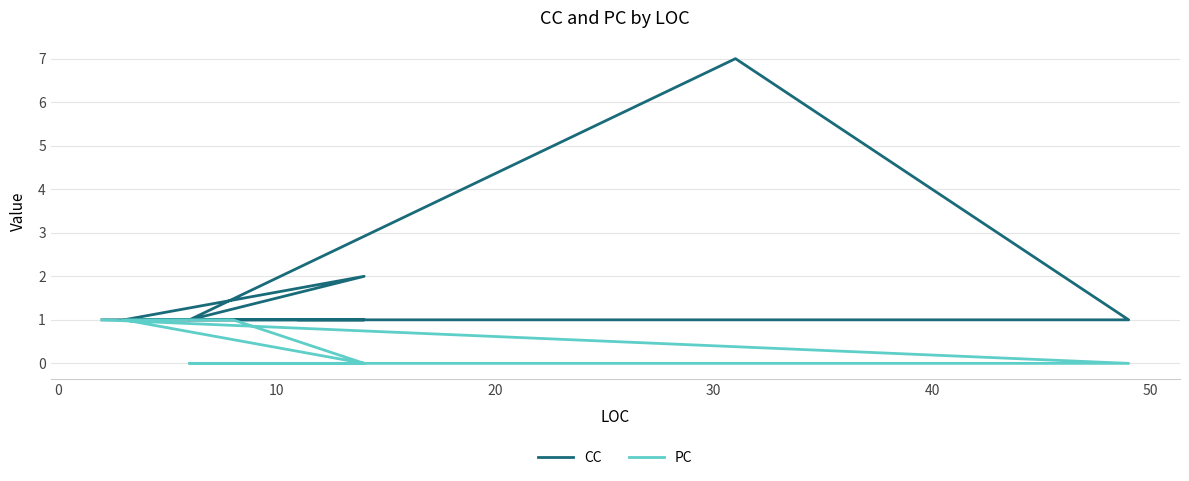

What is the greatest value displayed?

7